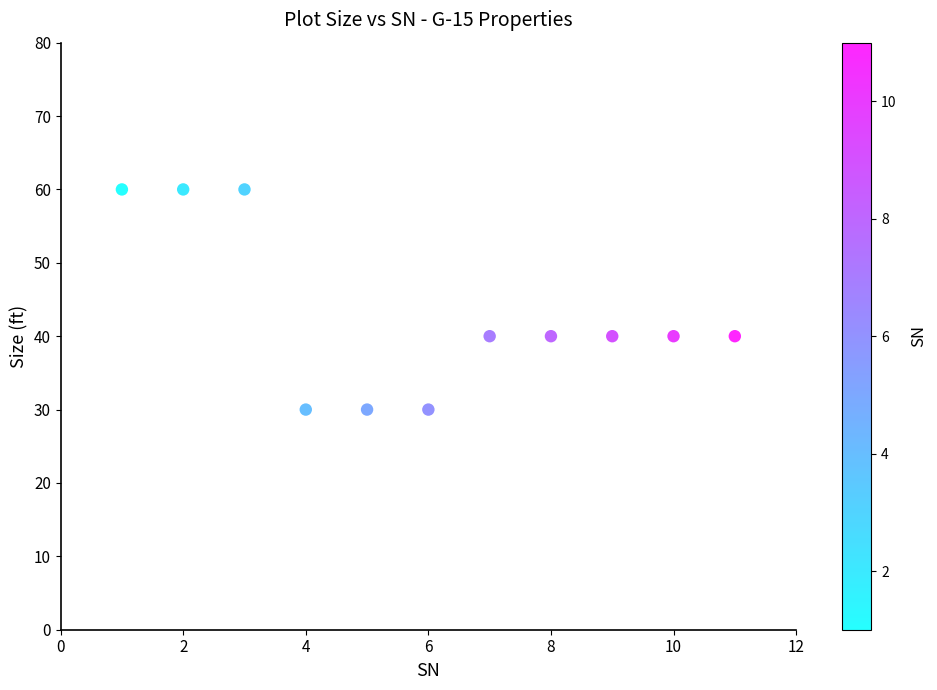

What is the range of Y values (max minus min)?

30